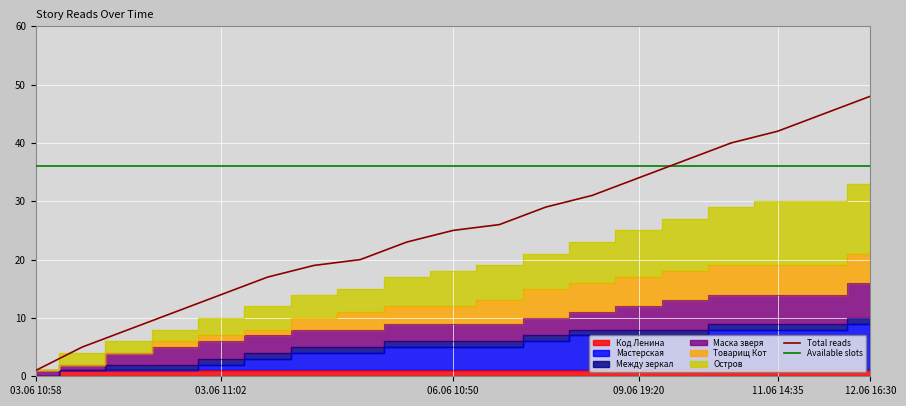

Which category has the lowest value in the Total reads series?

03.06 10:58